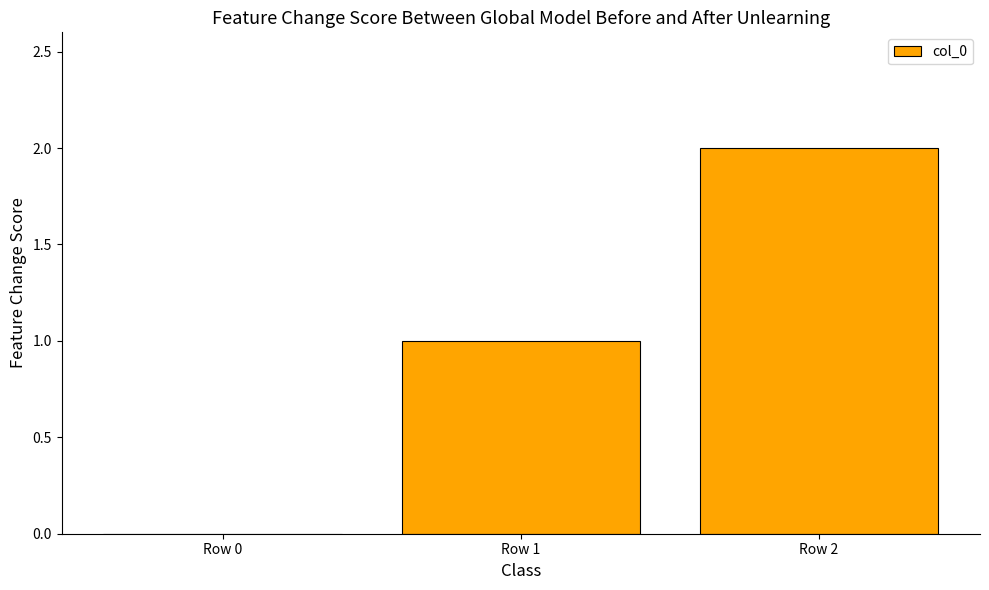

What is the average value?

1